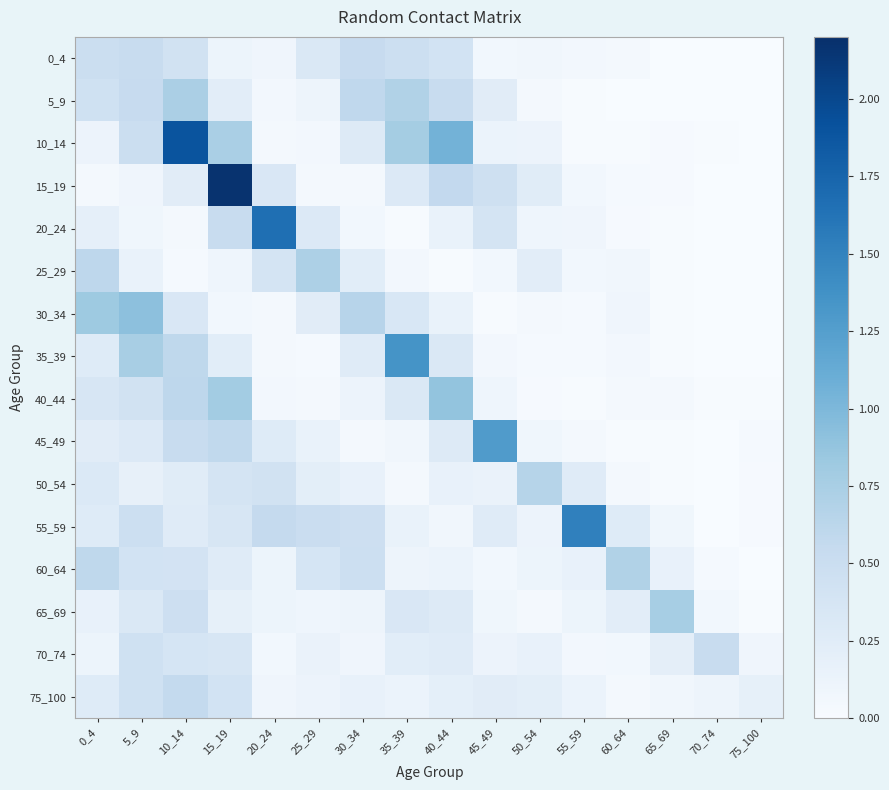

Which series has the largest range (max minus min)?

15_19